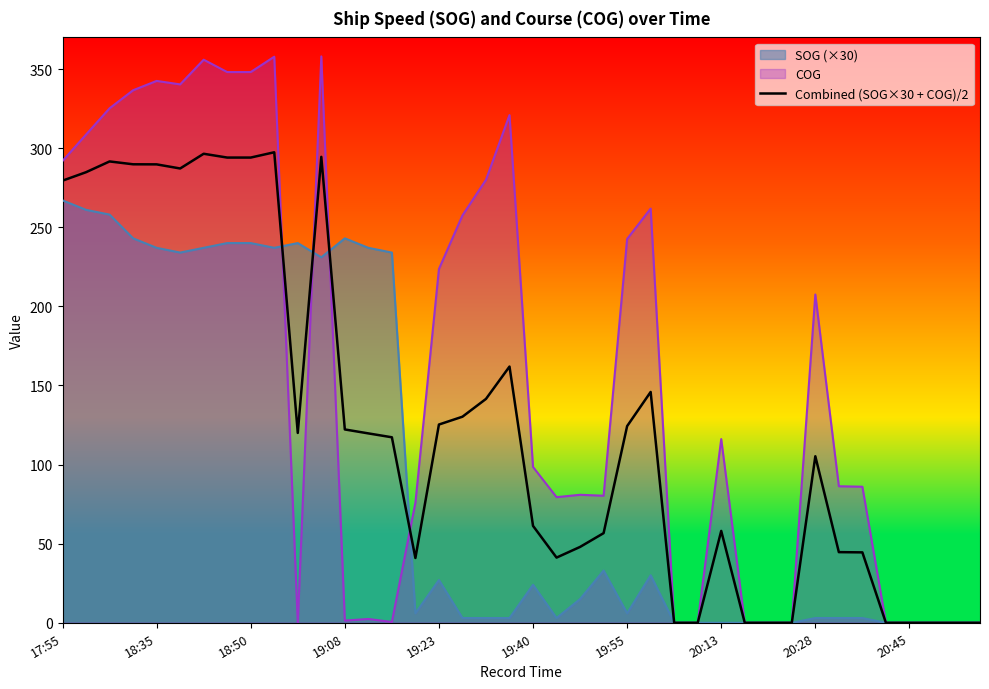

Rank the series by their maximum value, from lowest to highest.

SOG (×30), Combined (SOG×30 + COG)/2, COG